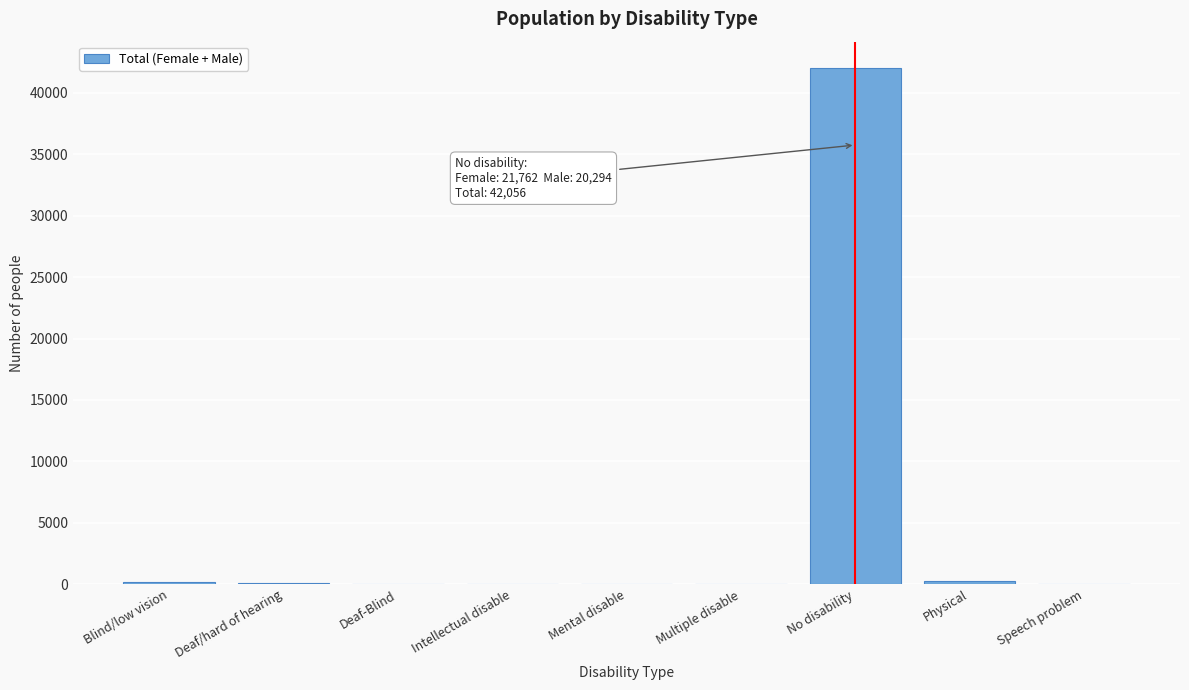

Where is the data nearest to the value 21034?

Physical